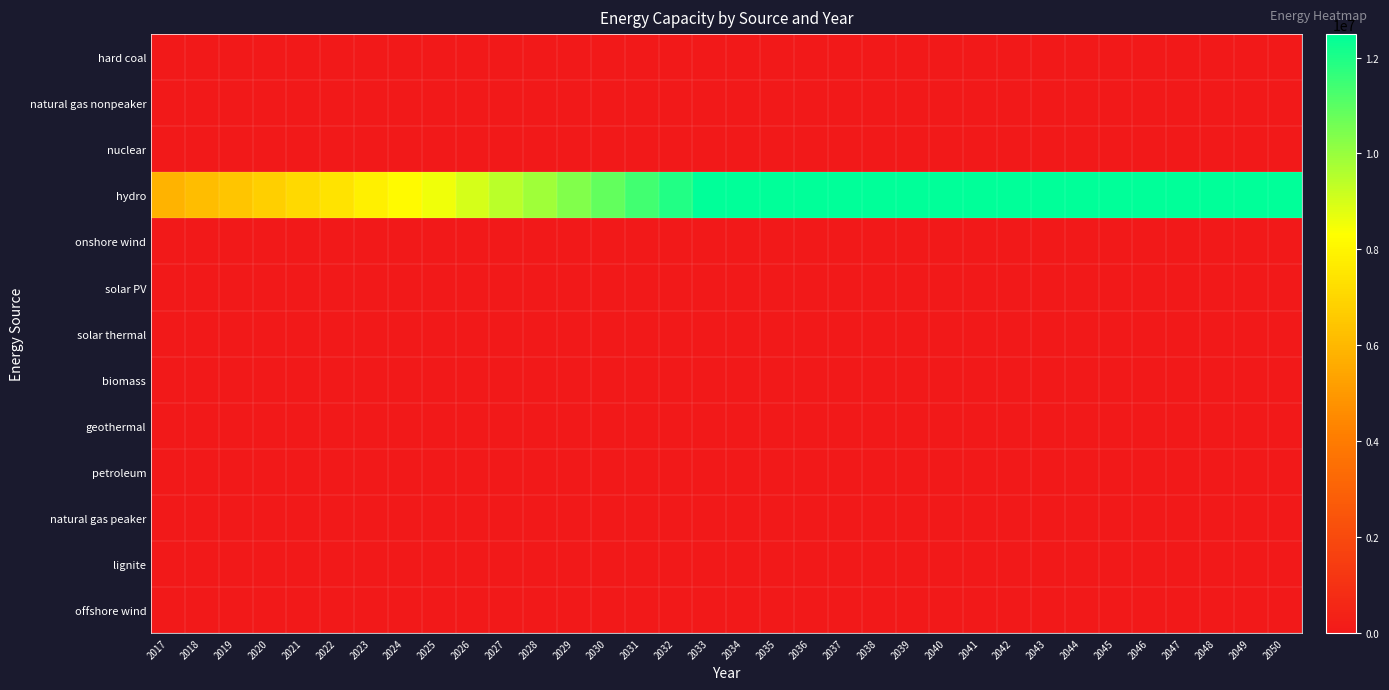

What is the spread (max minus min) of values at 2049?

12488445.8